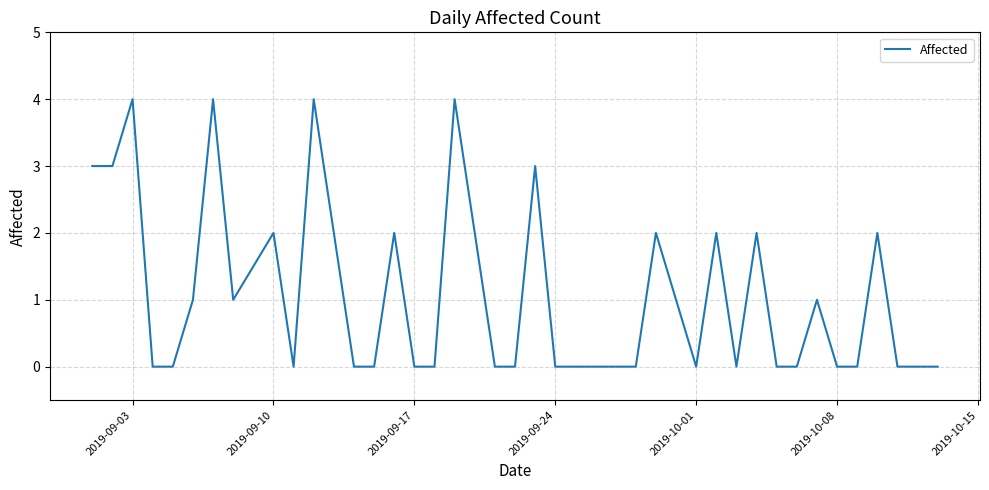

What is the average value?

1